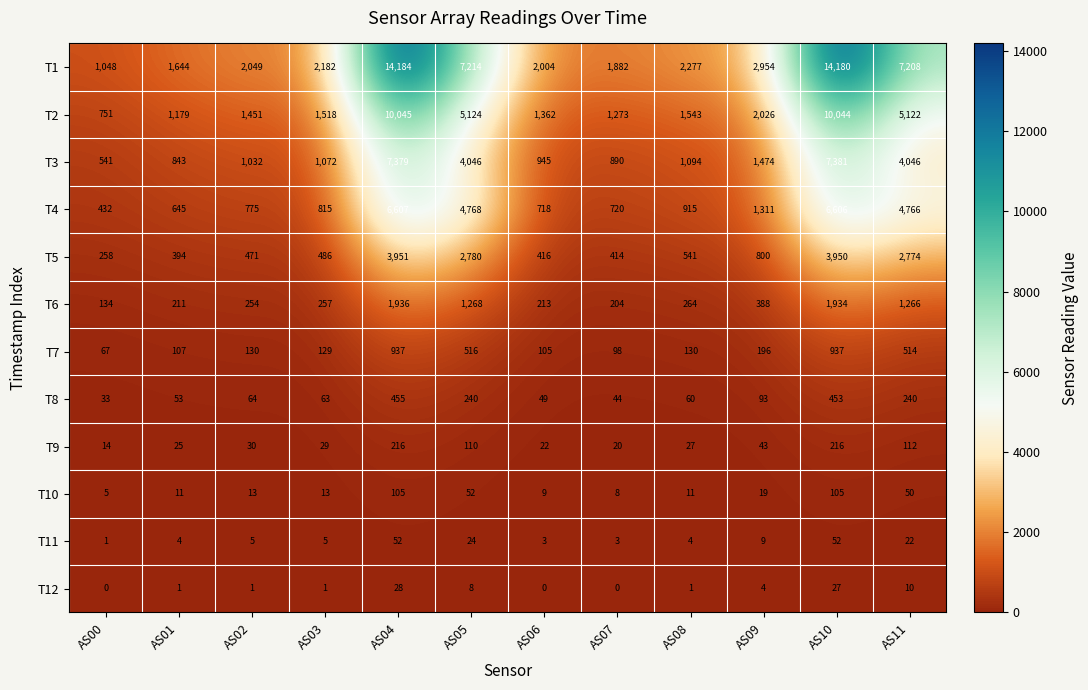

How many values in the T7 series are below 130?

5